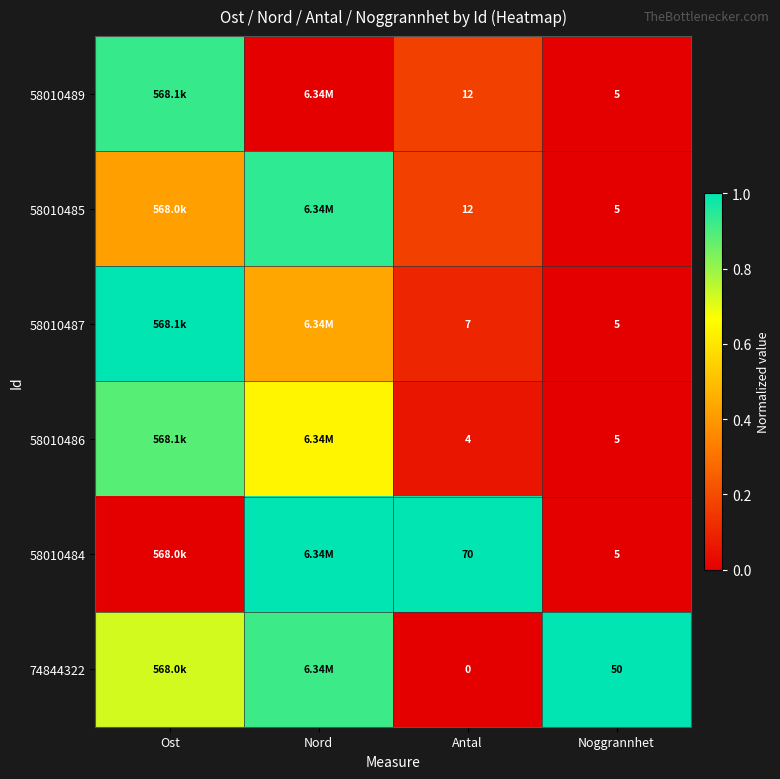

Is the value of 58010486 at Antal greater than the value of 58010485 at Antal?

No